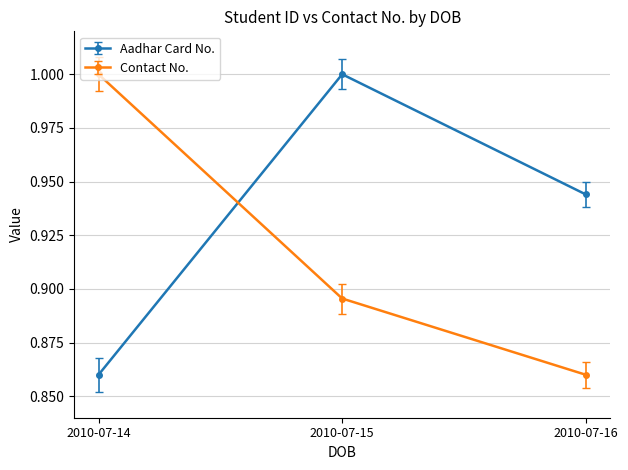

Rank the series at 2010-07-15 from highest to lowest value.

Aadhar Card No., Contact No.